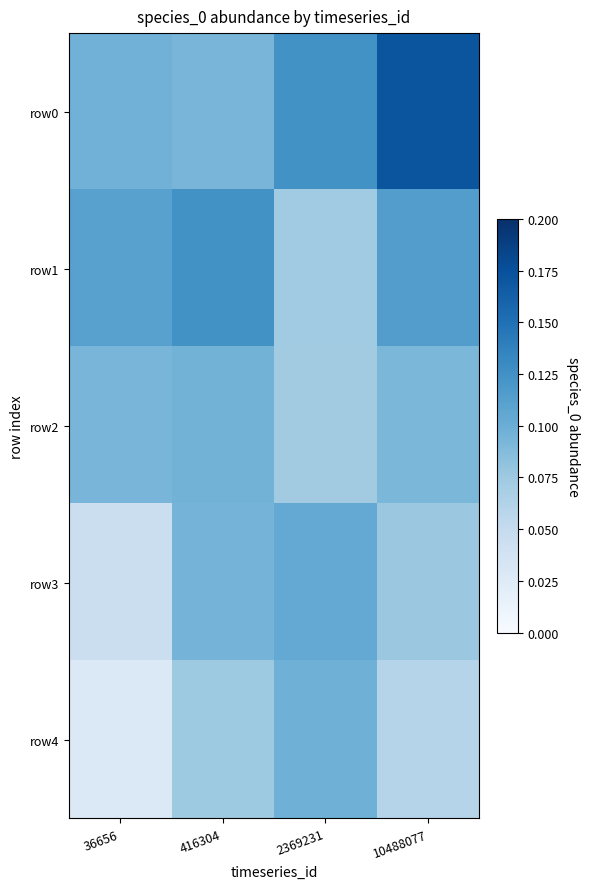

Between 36656 and 416304, which series saw the biggest shift?

row3